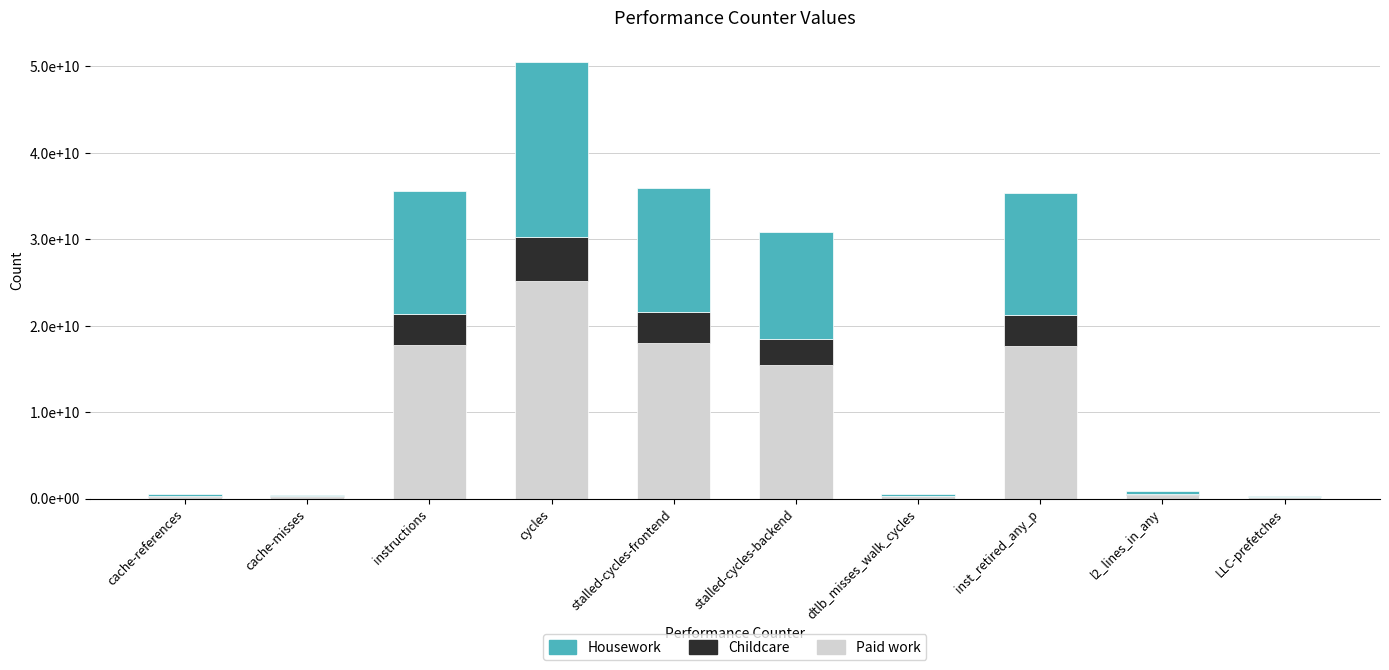

What is the difference between the Housework values at l2_lines_in_any and dtlb_misses_walk_cycles?

132570674.4